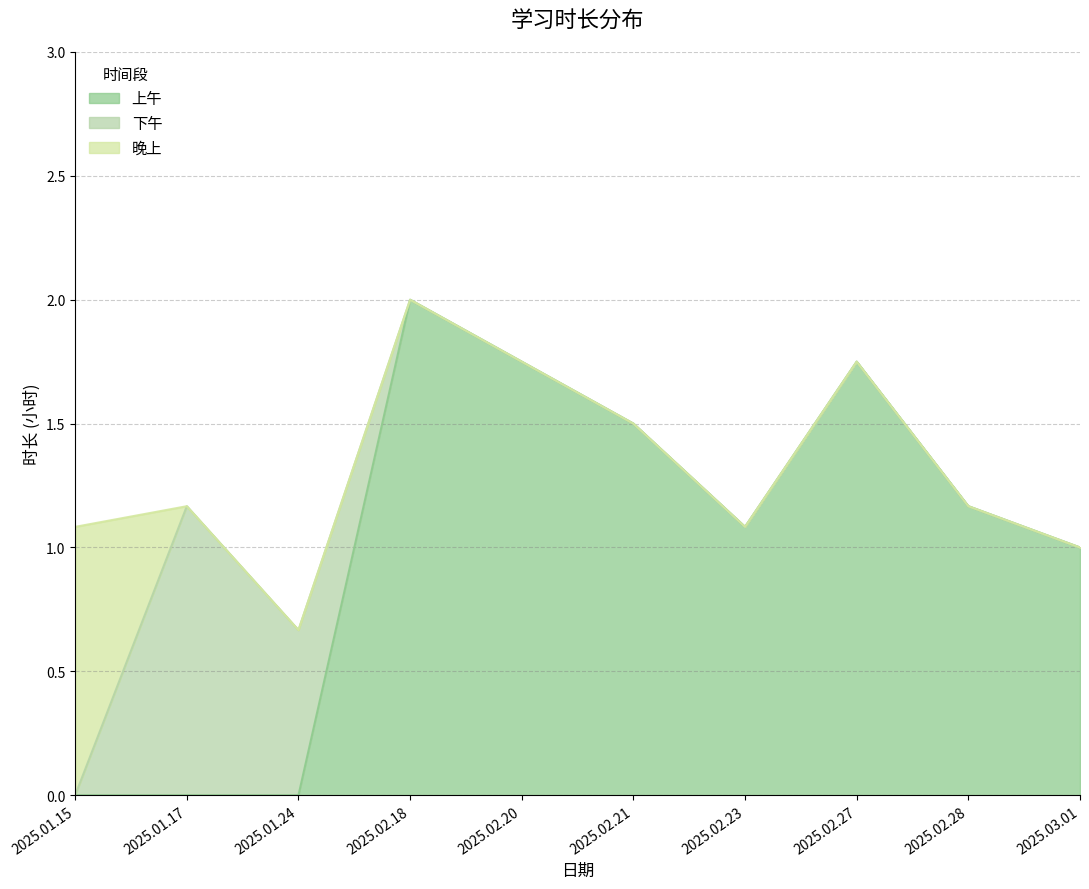

How many lines are shown in the chart?

3